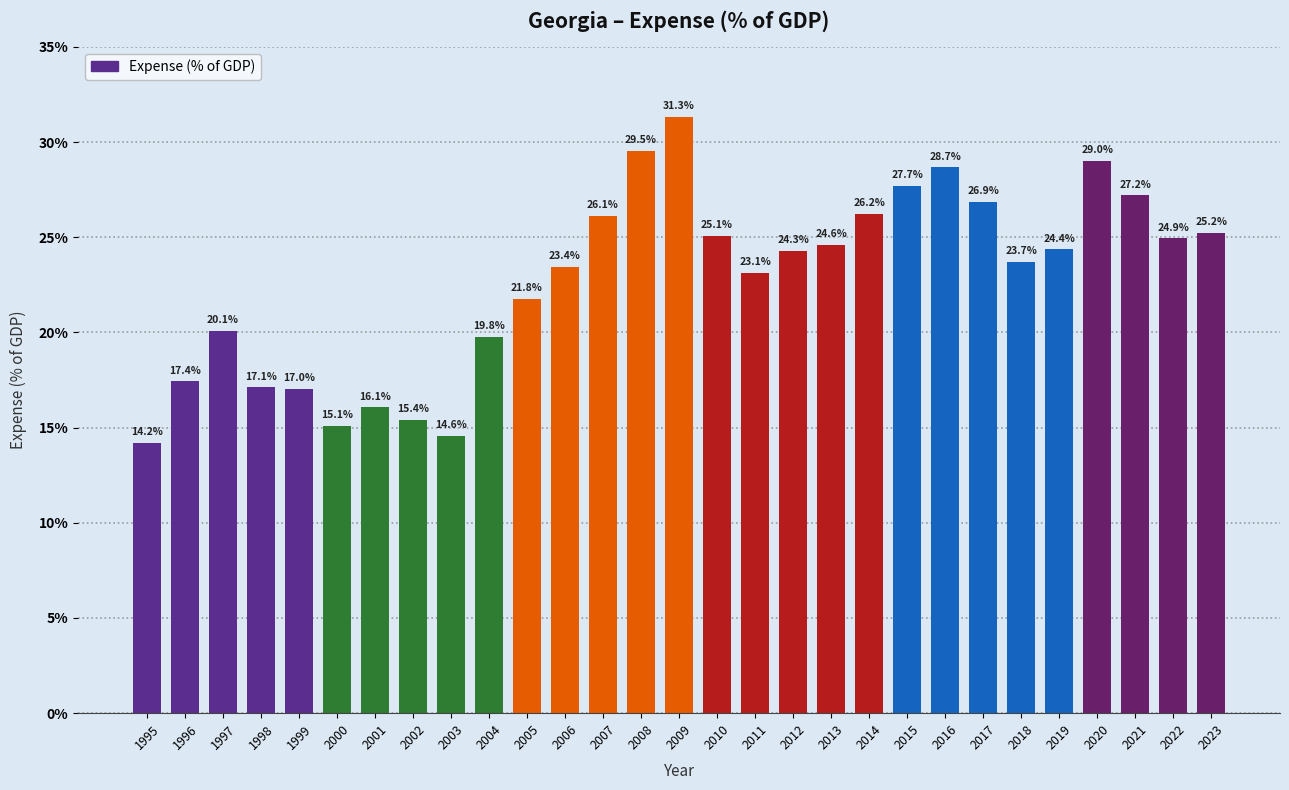

Is it true that the value at 2002 is 5.4?

False